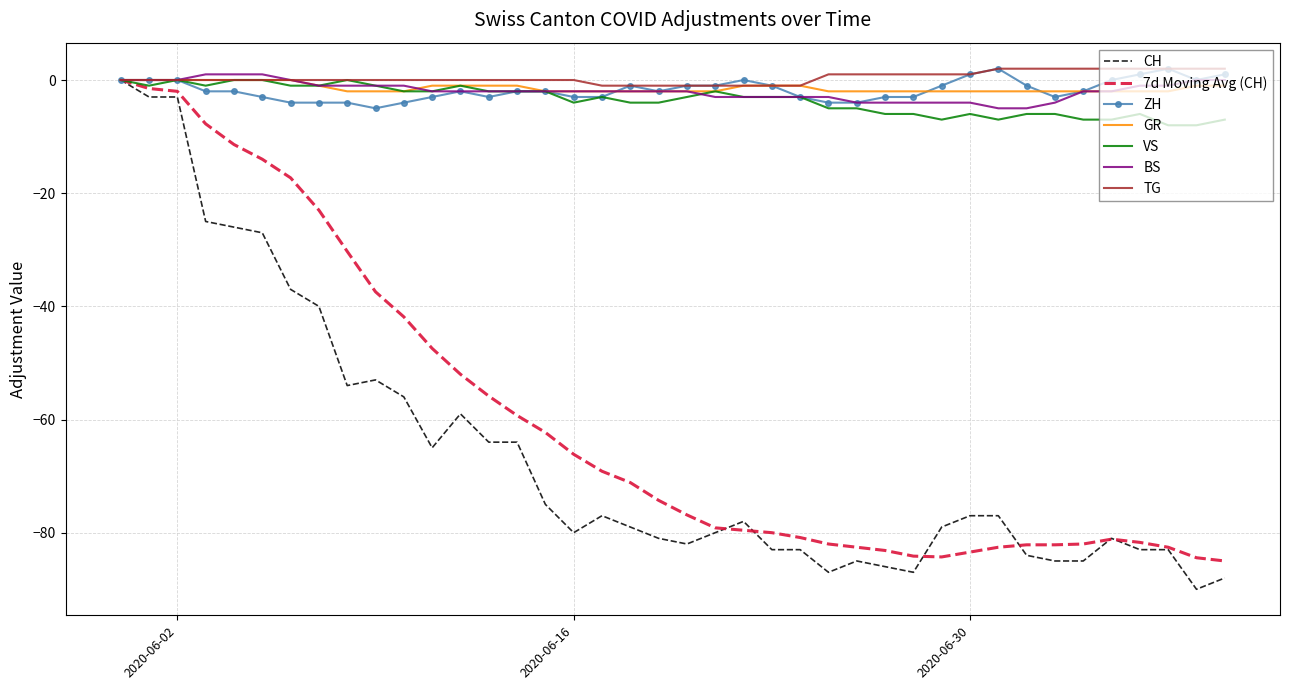

Which series has the largest range (max minus min)?

CH